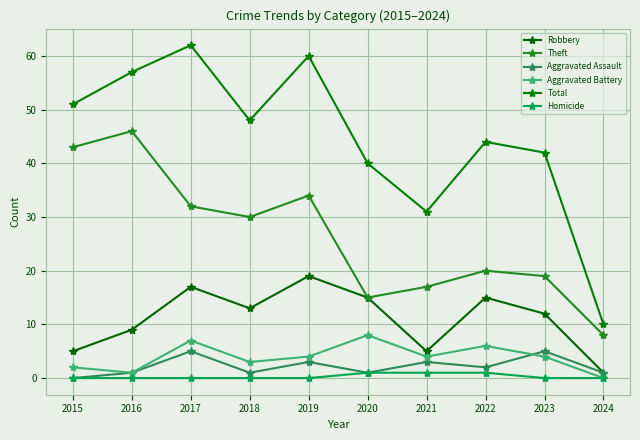

Is the value of Aggravated Battery at 2021 greater than the value of Homicide at 2018?

Yes